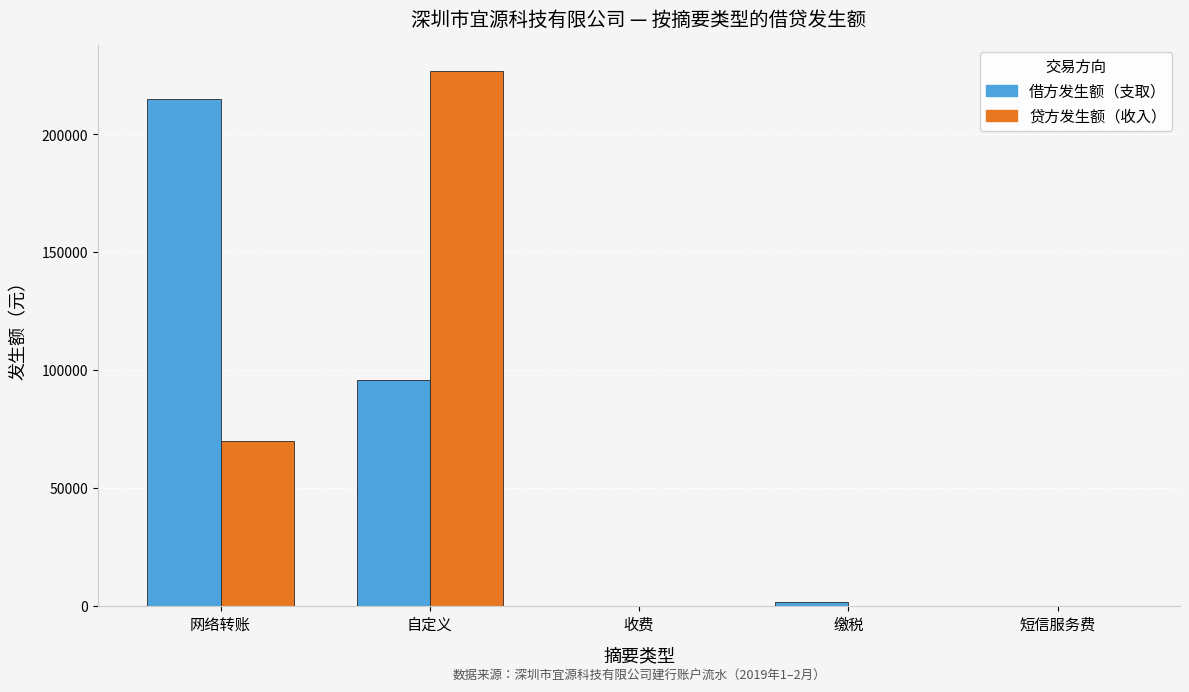

What is the sum of all 贷方发生额（收入） values?

296677.1